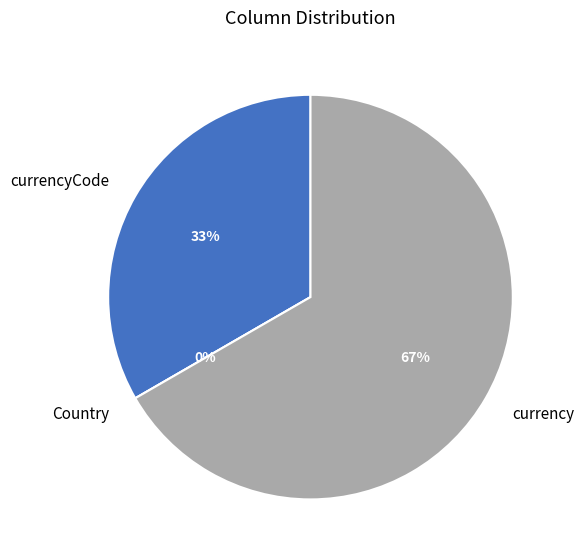

Which slice represents more than half of the pie?

currency